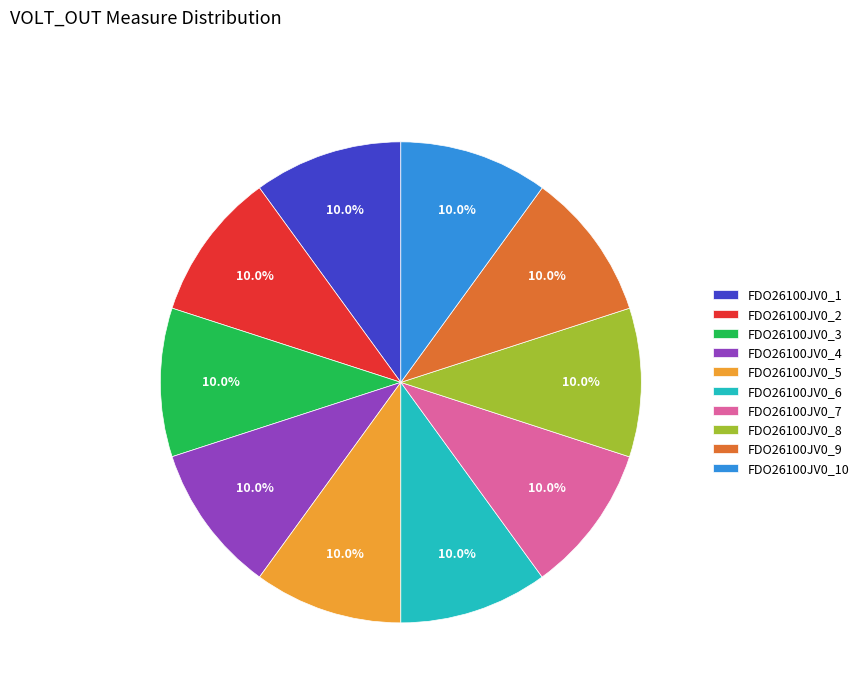

What is the ratio of the value at FDO26100JV0_10 to the value at FDO26100JV0_2?

1.0